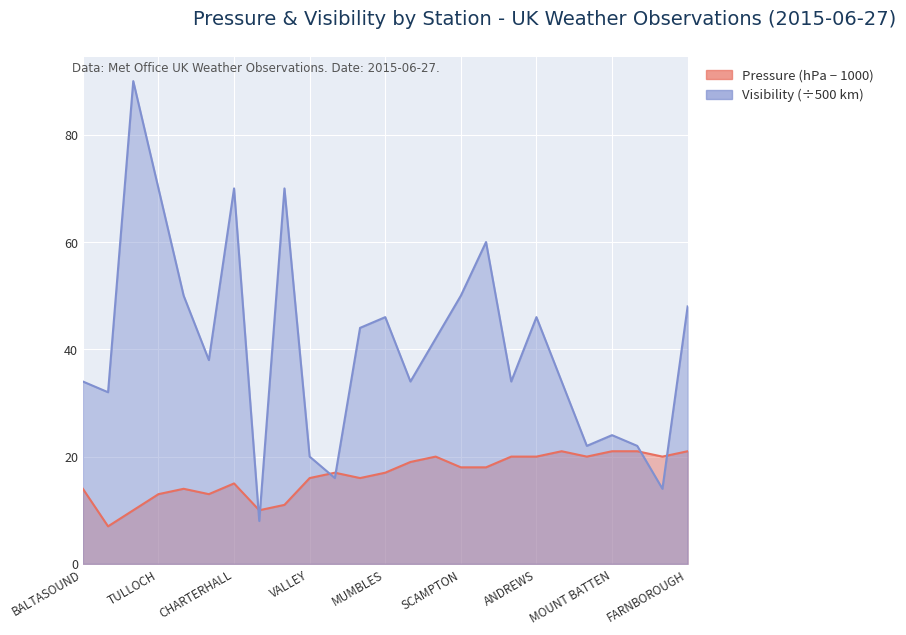

At which label is Pressure closest to 14?

BALTASOUND